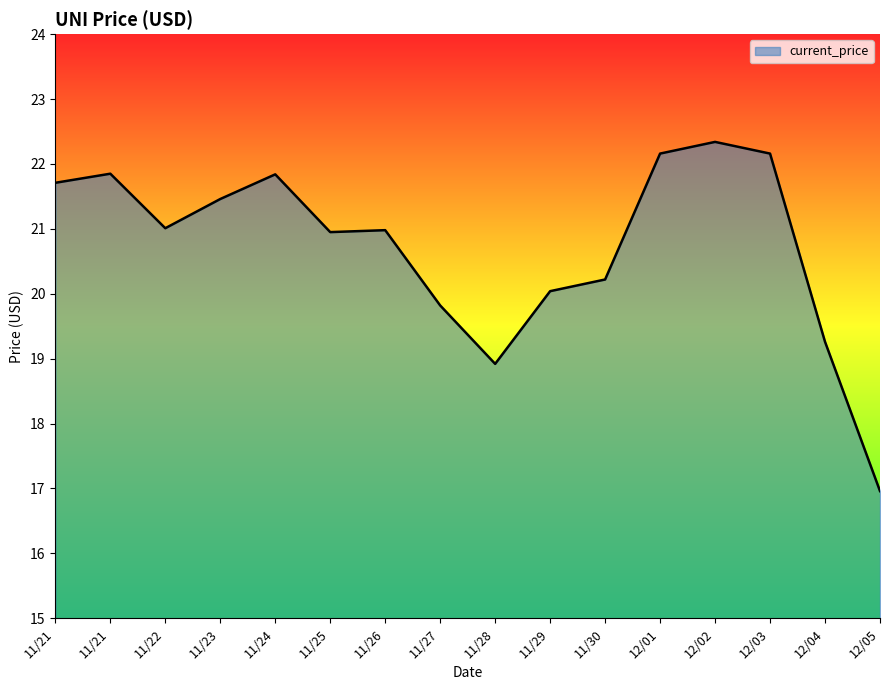

How many lines are shown in the chart?

1